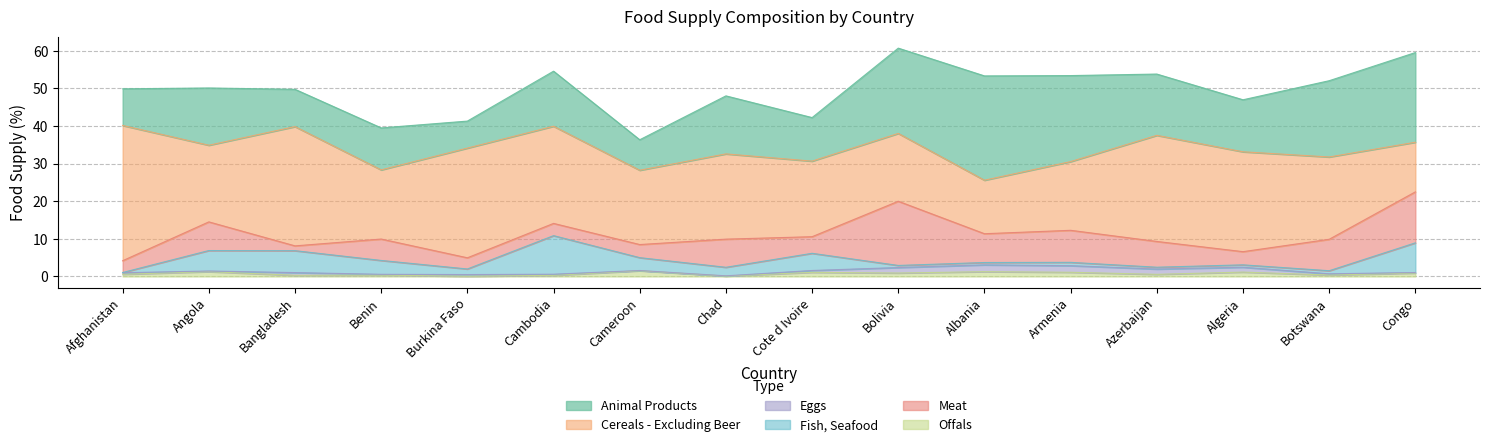

What position from the right is Bangladesh?

14